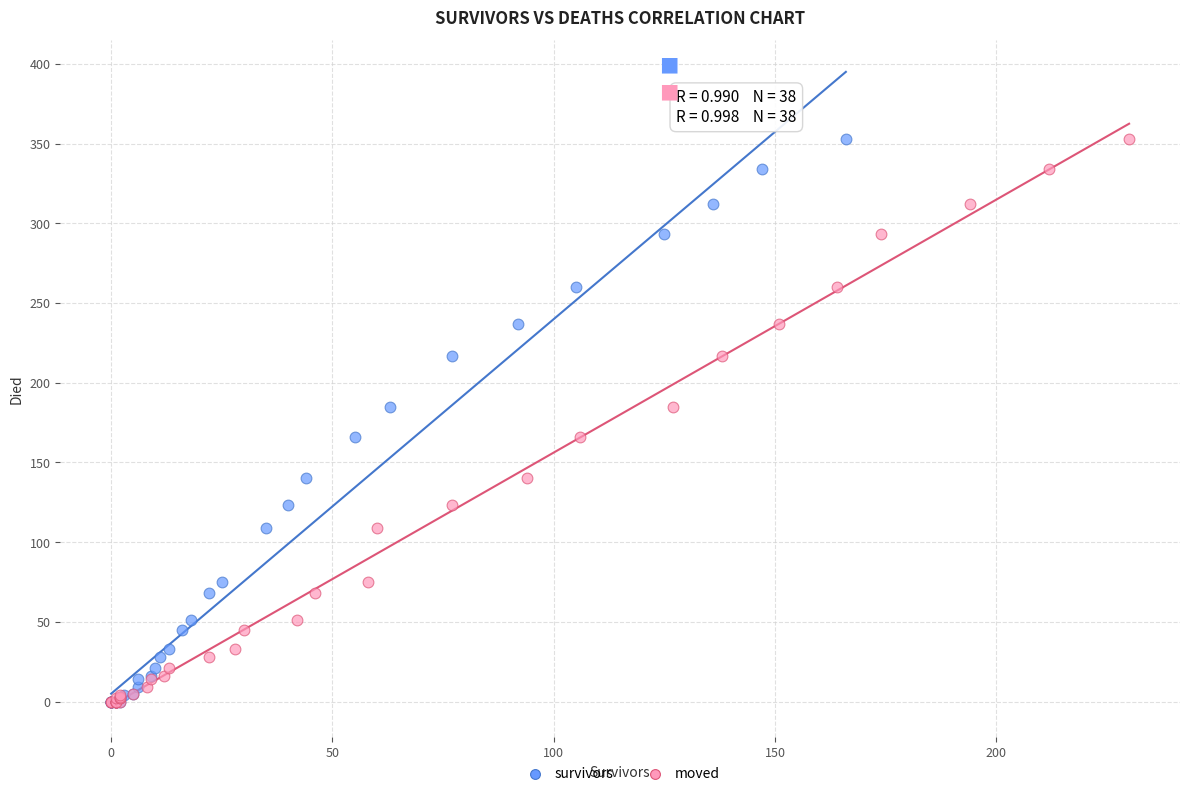

What are all the series names shown in the legend?

survivors, moved